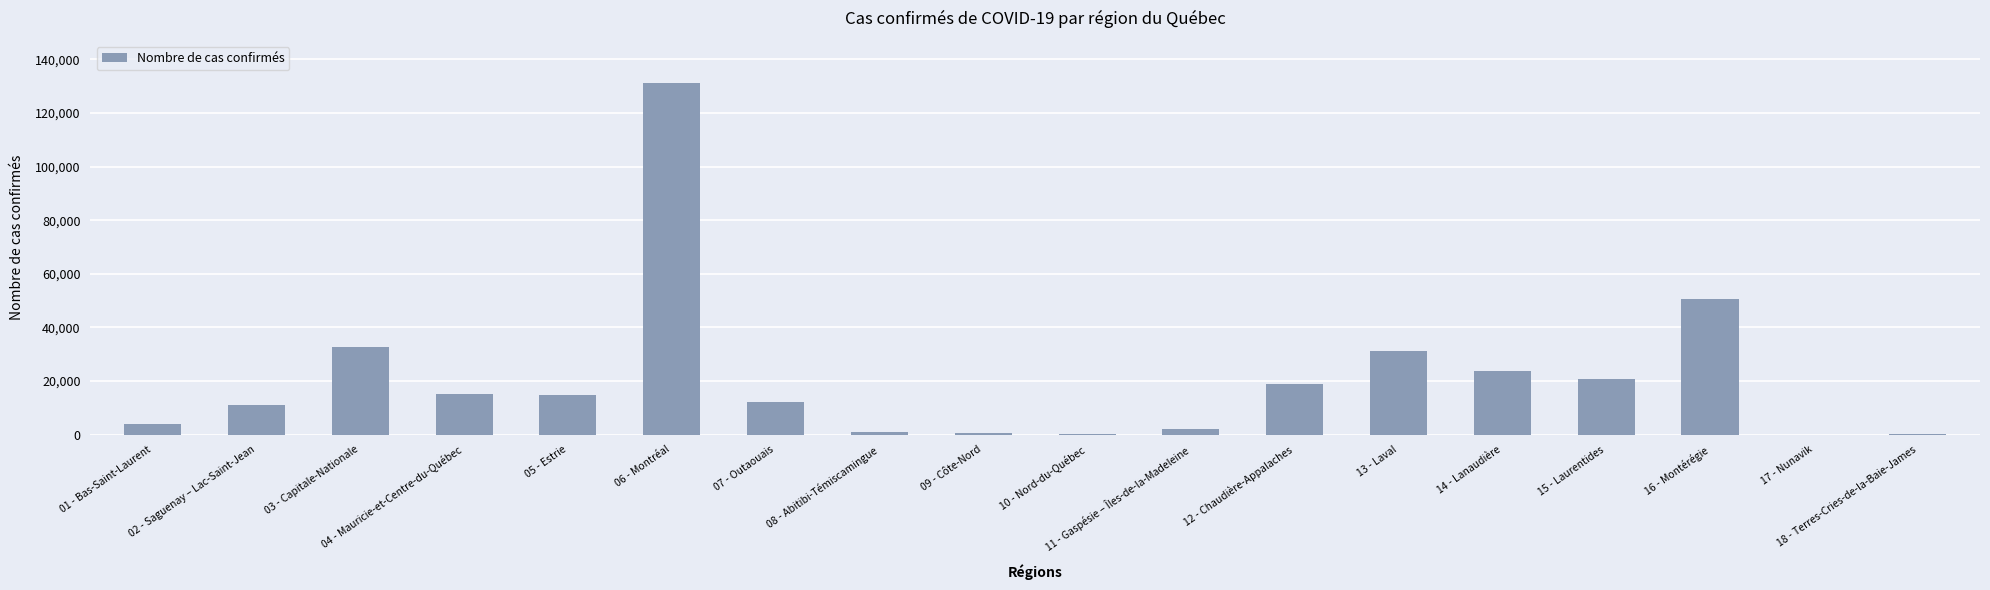

Is it true that the value at 12 - Chaudière-Appalaches is 18926?

True